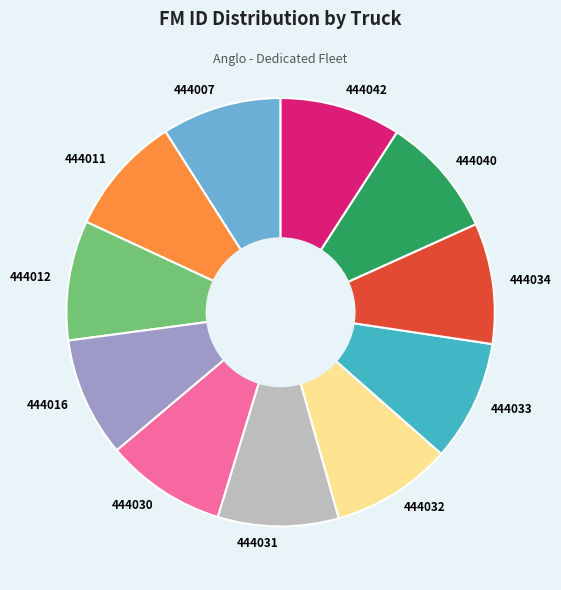

What is the ratio of the value at 444007 to the value at 444042?

1.0